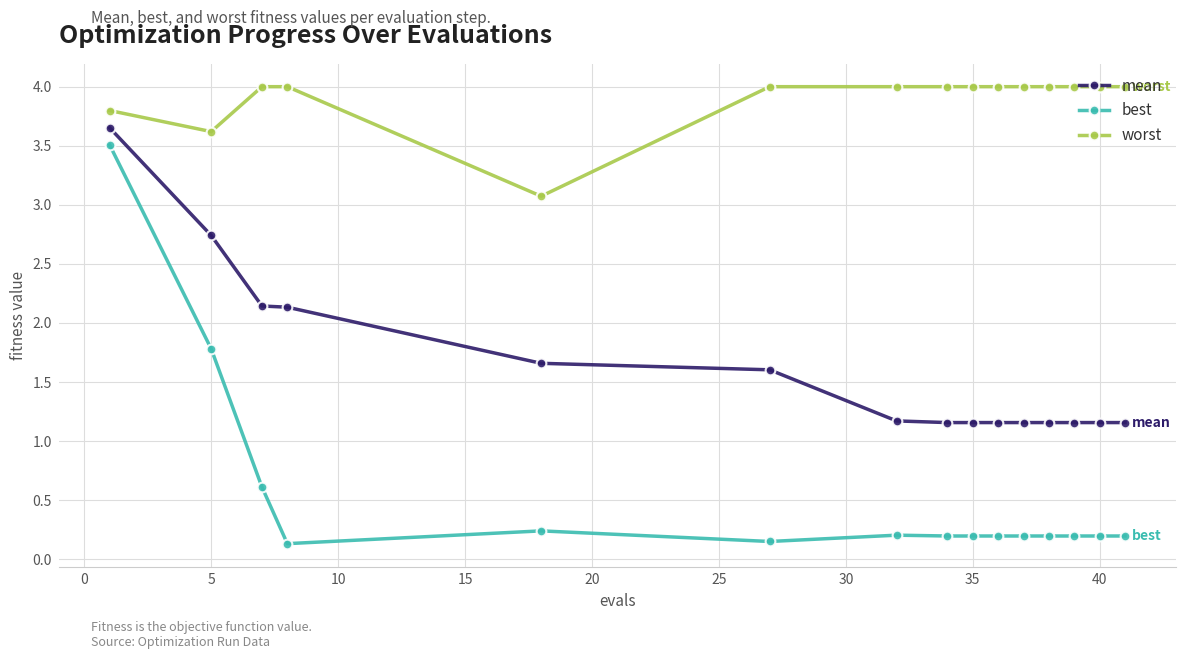

What is the lowest value of the worst series?

3.1